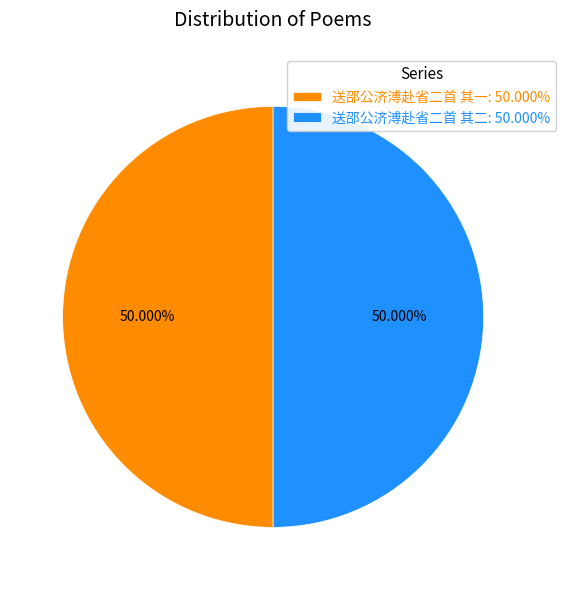

What percentage is NOT represented by 送邵公济溥赴省二首 其二?

50.0%